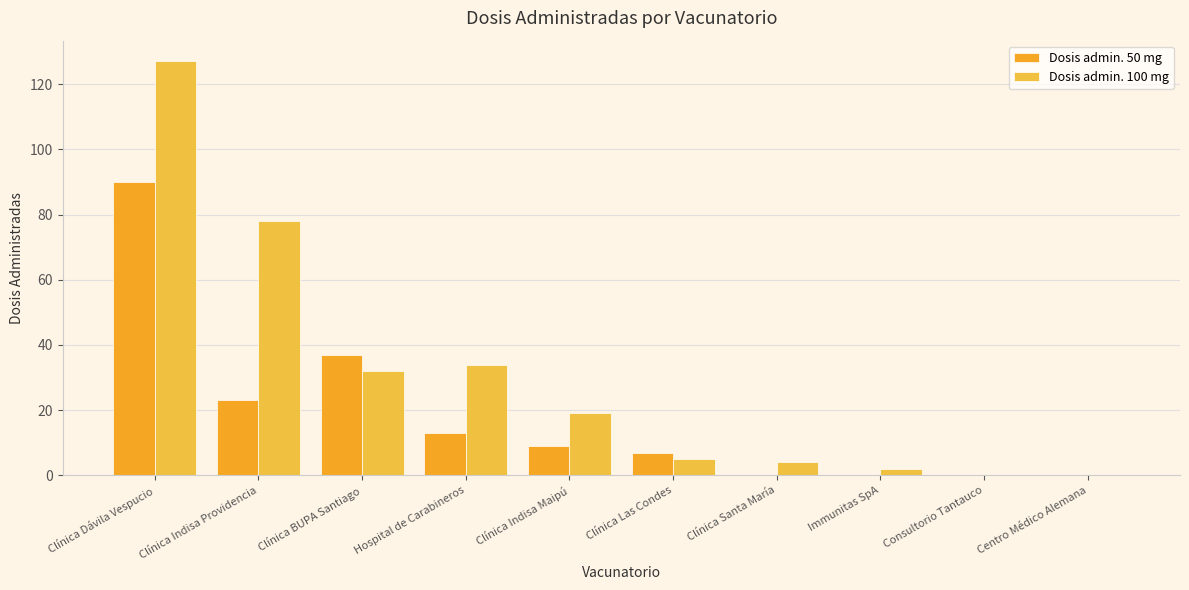

What is the sum of the Dosis admin. 100 mg values at Clínica BUPA Santiago and Hospital de Carabineros?

66